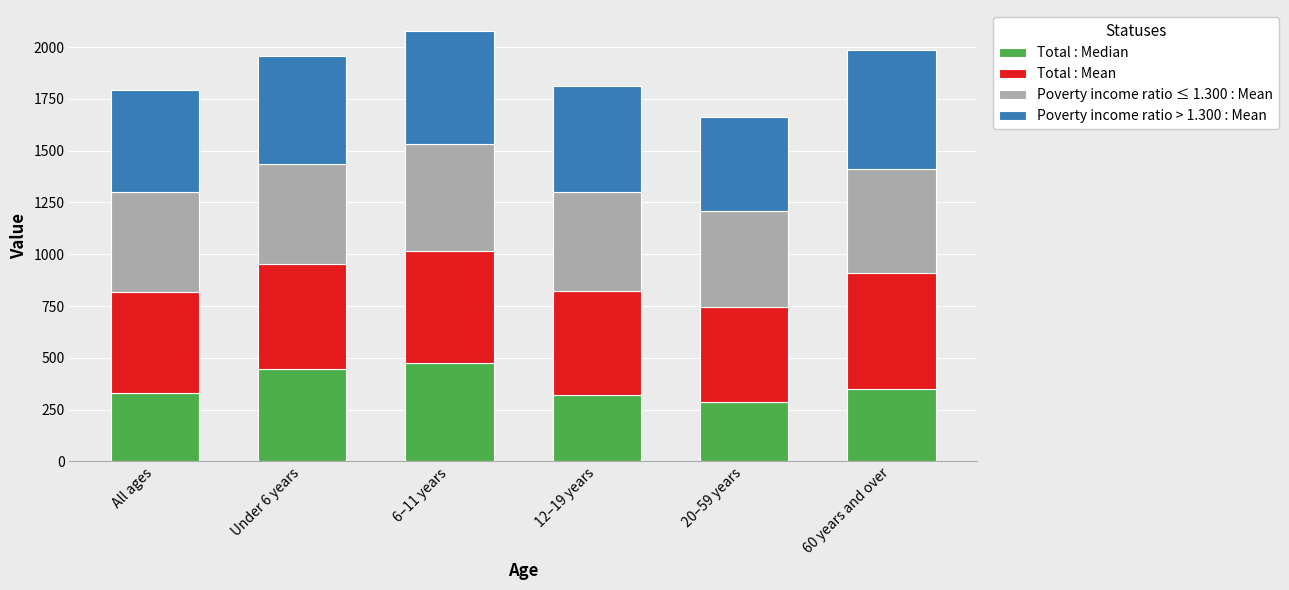

What is the minimum value for Total : Median?

288